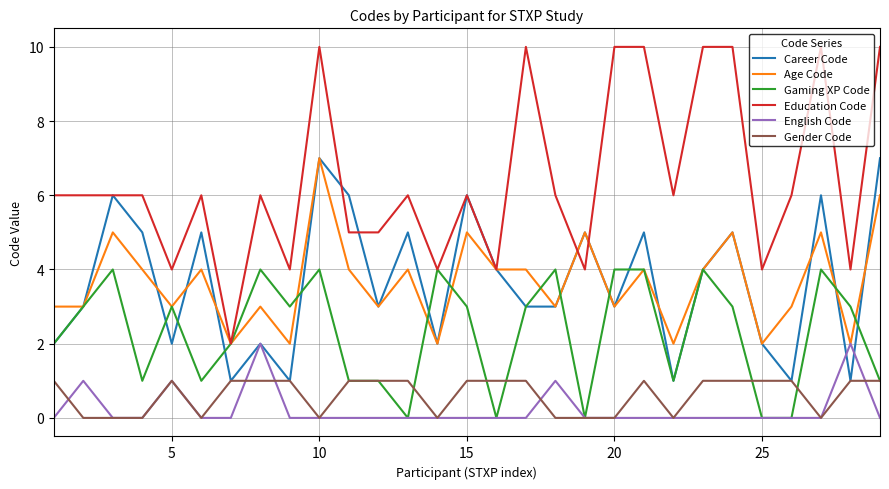

What is the greatest value displayed?

10